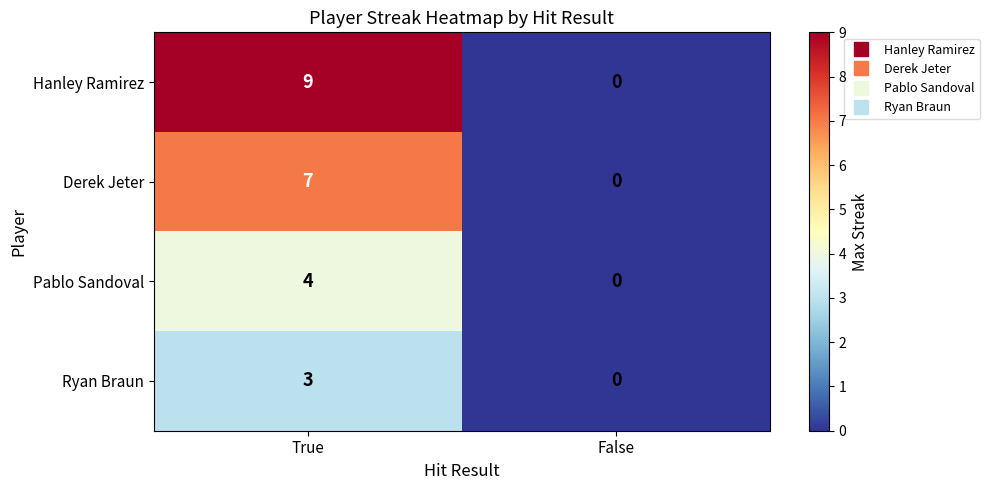

What is the difference between the maximum and minimum values in the Hanley Ramirez series?

9